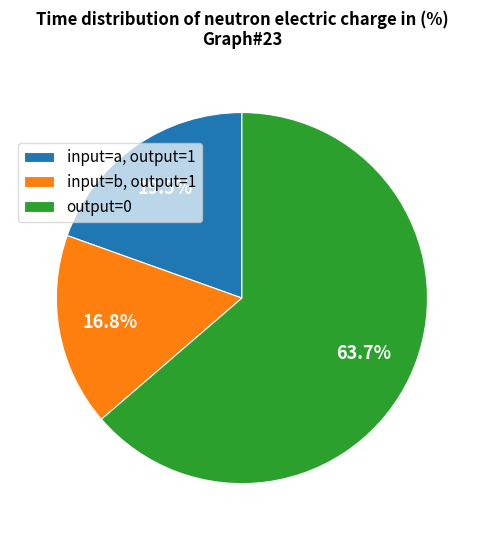

Approximately how many times larger is the value at output=0 compared to input=b, output=1?

3.8